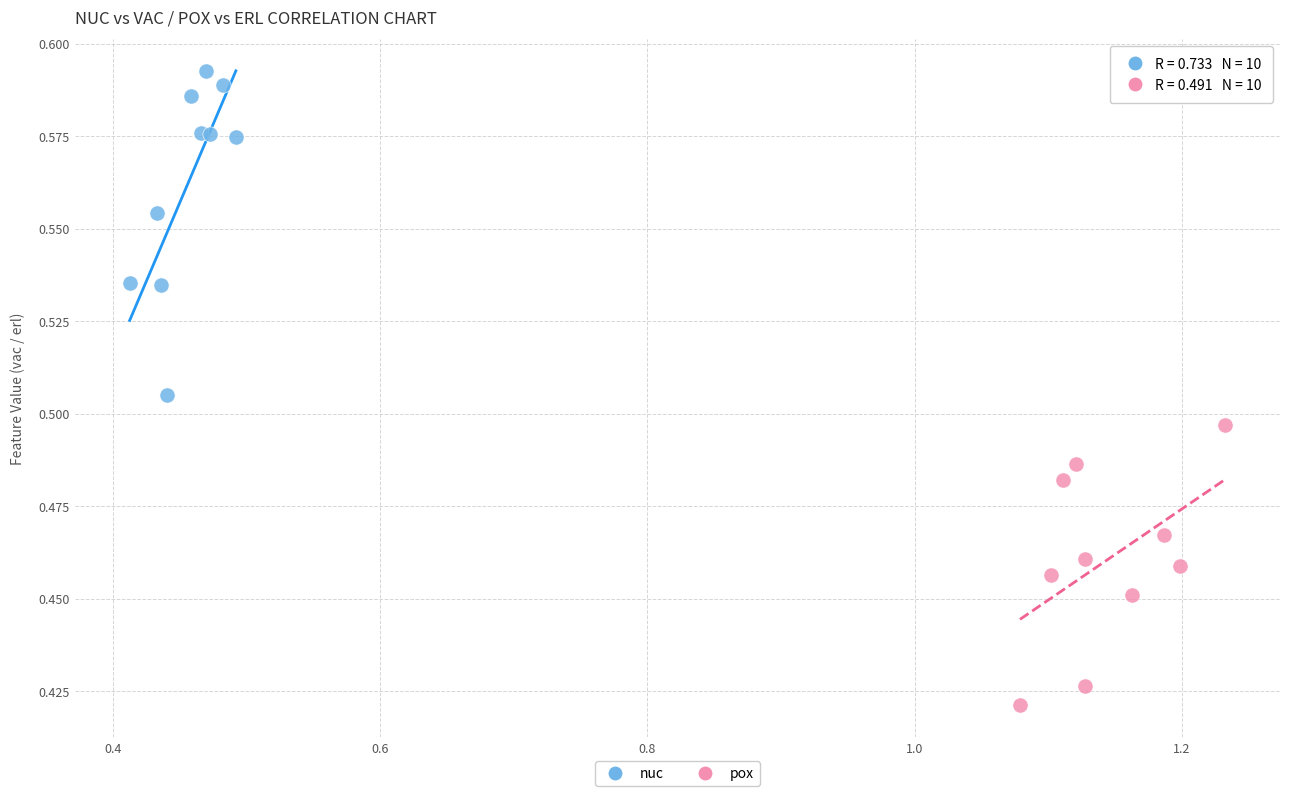

Which series has the widest spread of Y values?

nuc